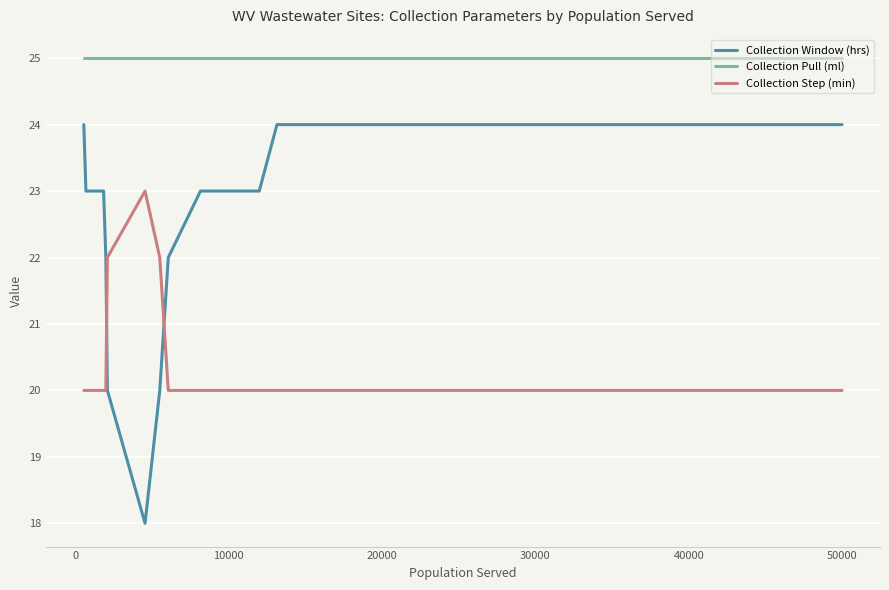

How many categories are shown in the chart?

20